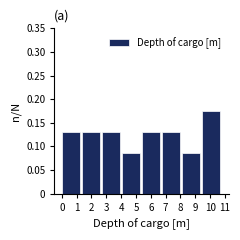

Reading left to right, transcribe this chart: for each bar, give the range it covers on the x-axis and its height. Neither the bar edges nor the heights are printed on the chart, so give them approximately, as read against the axes.

0.00 to 1.35: 0.130
1.35 to 2.70: 0.130
2.70 to 4.05: 0.130
4.05 to 5.40: 0.085
5.40 to 6.75: 0.130
6.75 to 8.10: 0.130
8.10 to 9.45: 0.085
9.45 to 10.80: 0.175